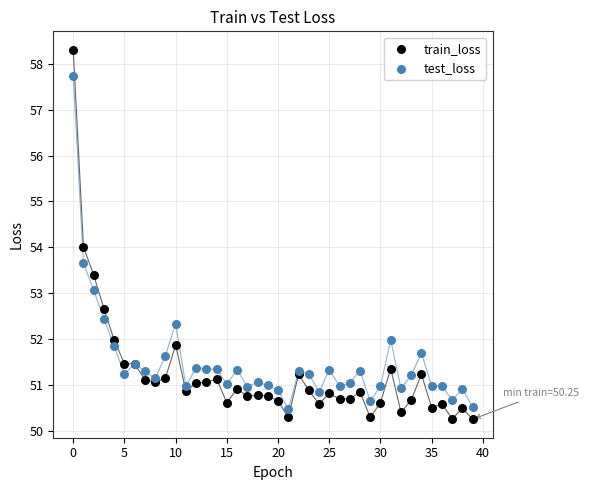

Which series has the largest Y range (max minus min)?

train_loss